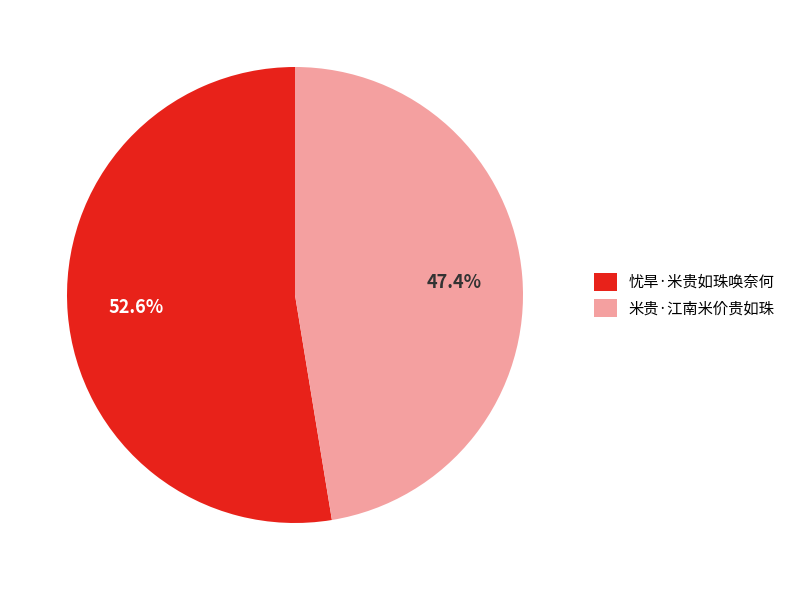

To the nearest percent, what is the combined percentage of 米贵·江南米价贵如珠 and 忧旱·米贵如珠唤奈何?

100%